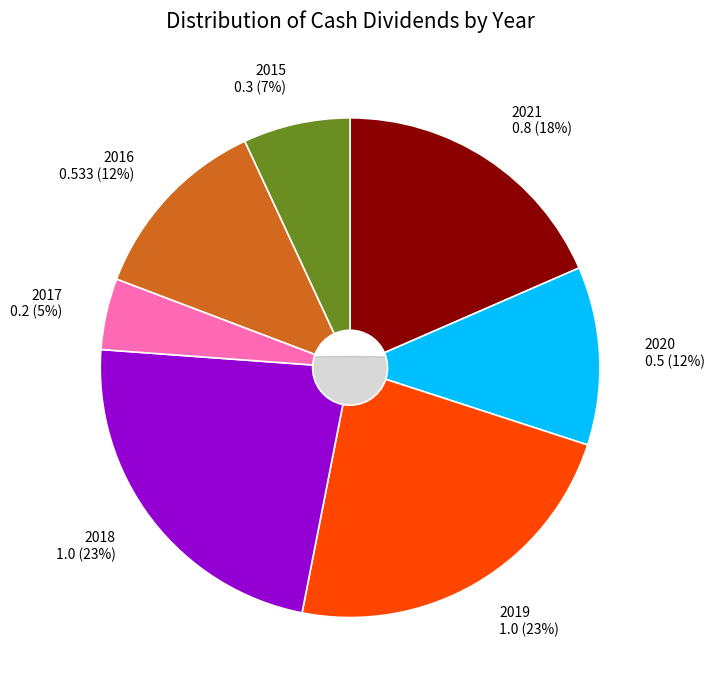

The 2016 slice represents 12% of the pie. True or false?

True